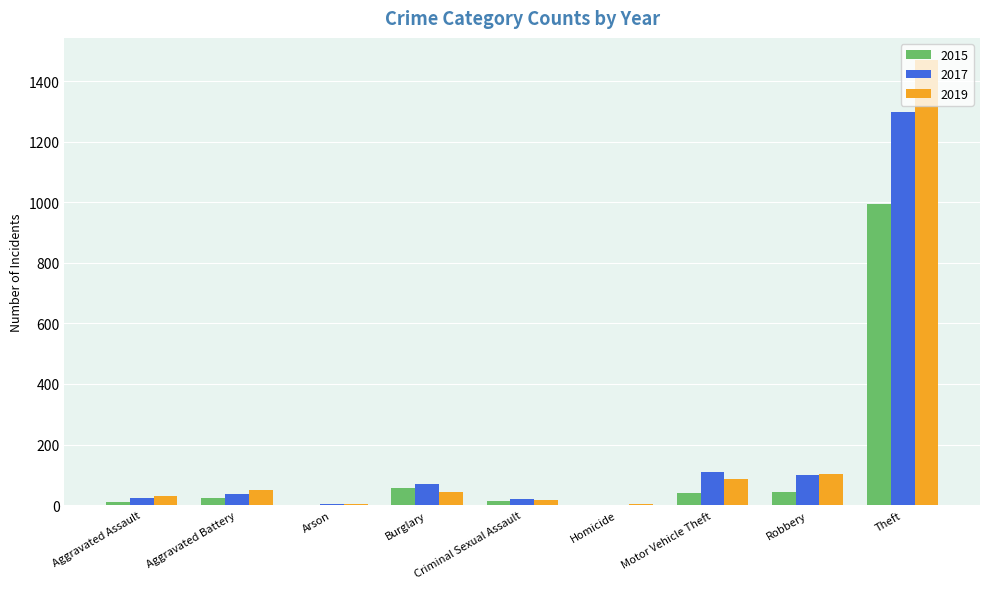

What is the approximate value of 2019 at Theft, to the nearest 50?

1450